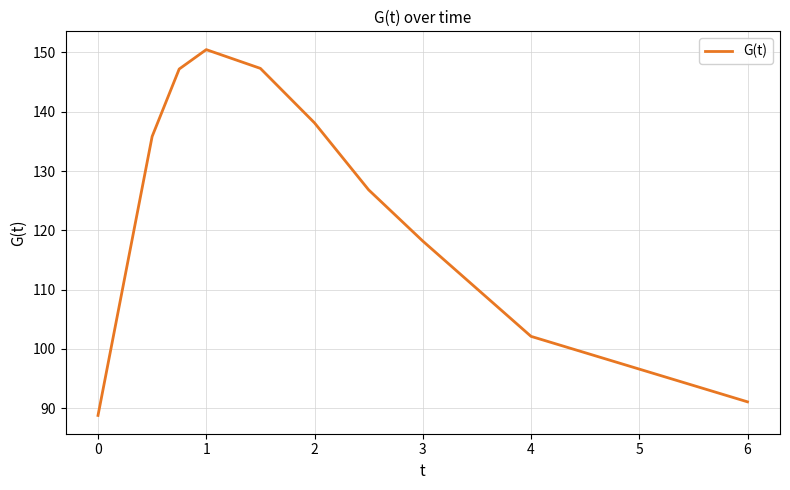

What is the greatest value displayed?

150.5